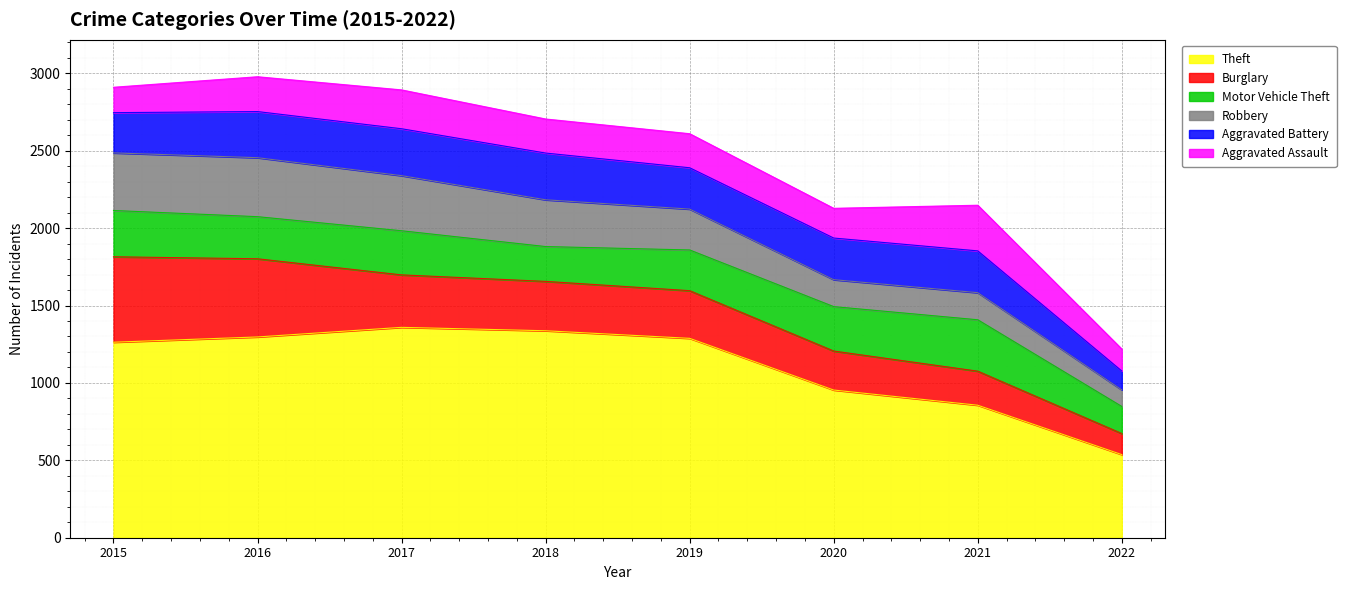

Between 2018 and 2022, which series saw the biggest shift?

Theft